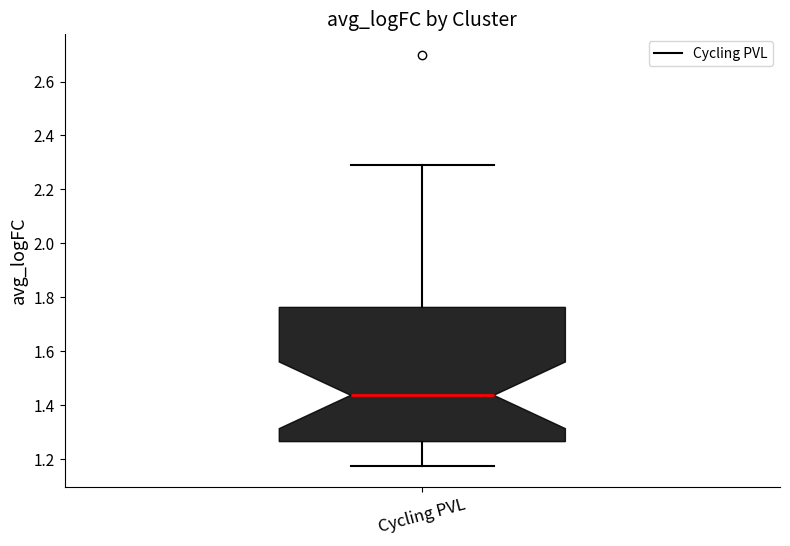

Read this box plot against the y-axis: the position of the median line, the range covered by the box, and the ends of both whiskers. The values are not printed on the chart, so give them approximately, as read against the axis.

median 1.44, box 1.26 to 1.76, whiskers 1.18 to 2.28